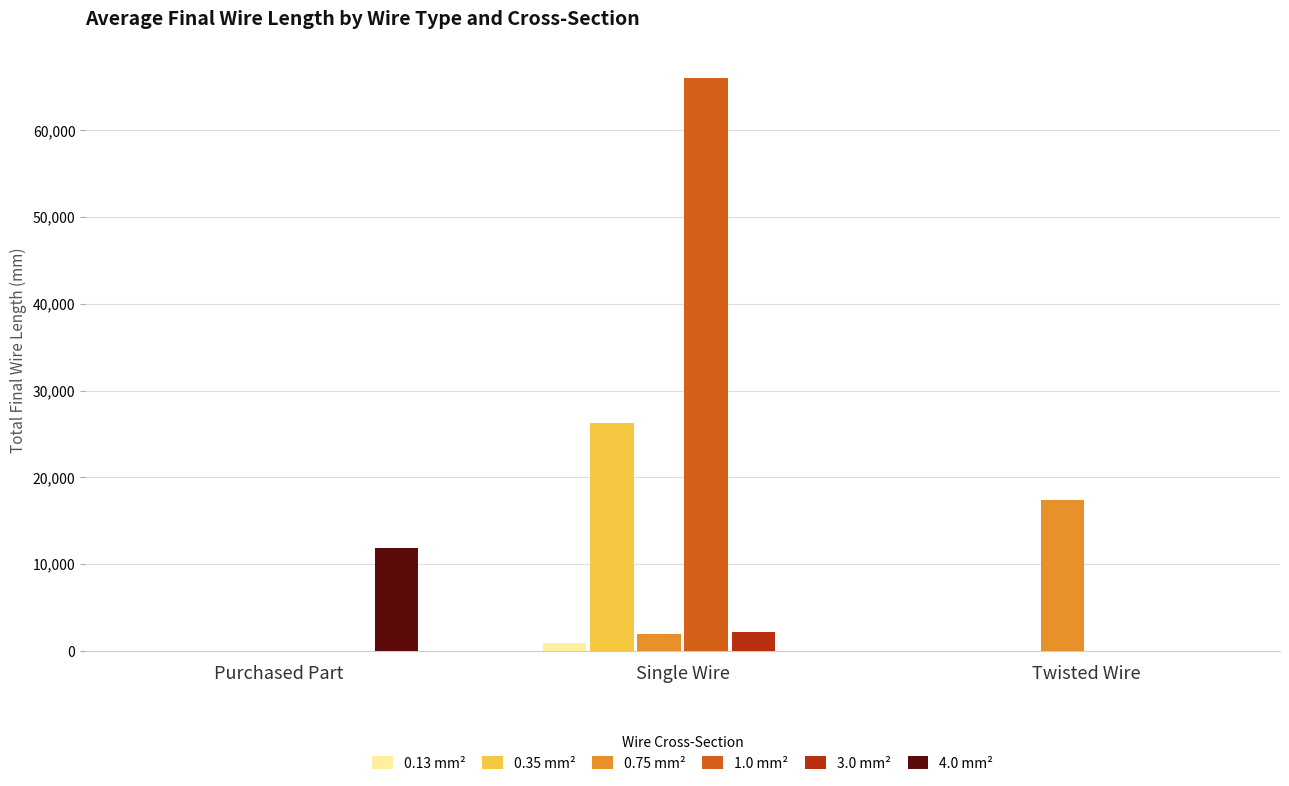

Which category has the highest value across all series?

Single Wire